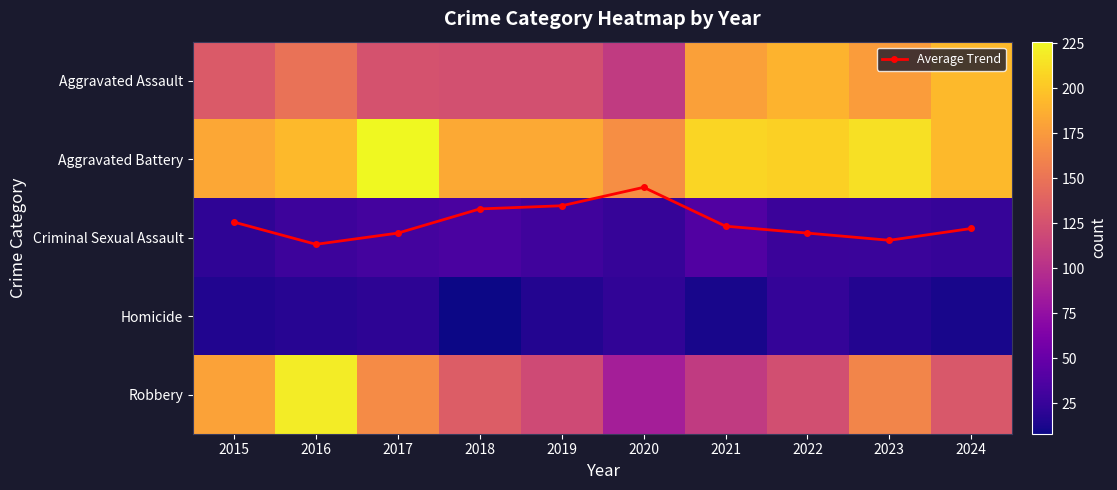

How many distinct data groups are displayed?

6